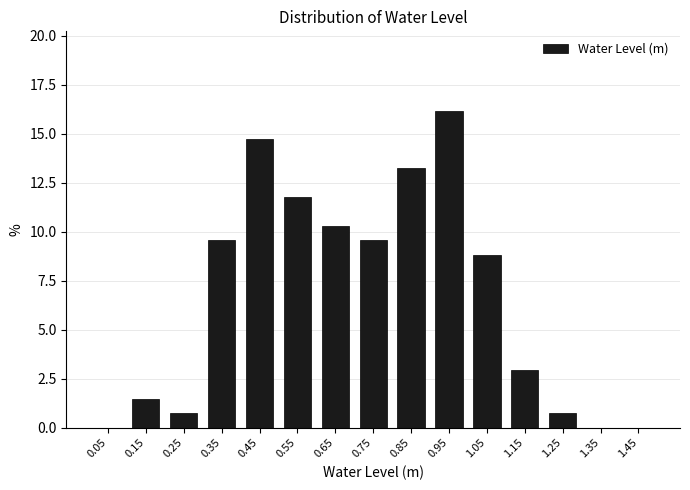

Reading left to right, list every bar in this chart as the range it spans on the x-axis followed by its height. The values are not printed on the chart, so give them approximately, as read against the axis.

0.0 to 0.1: 0
0.1 to 0.2: 1.5
0.2 to 0.3: 0.5
0.3 to 0.4: 9.5
0.4 to 0.5: 14.5
0.5 to 0.6: 12.0
0.6 to 0.7: 10.5
0.7 to 0.8: 9.5
0.8 to 0.9: 13.0
0.9 to 1.0: 16.0
1.0 to 1.1: 9.0
1.1 to 1.2: 3.0
1.2 to 1.3: 0.5
1.3 to 1.4: 0
1.4 to 1.5: 0